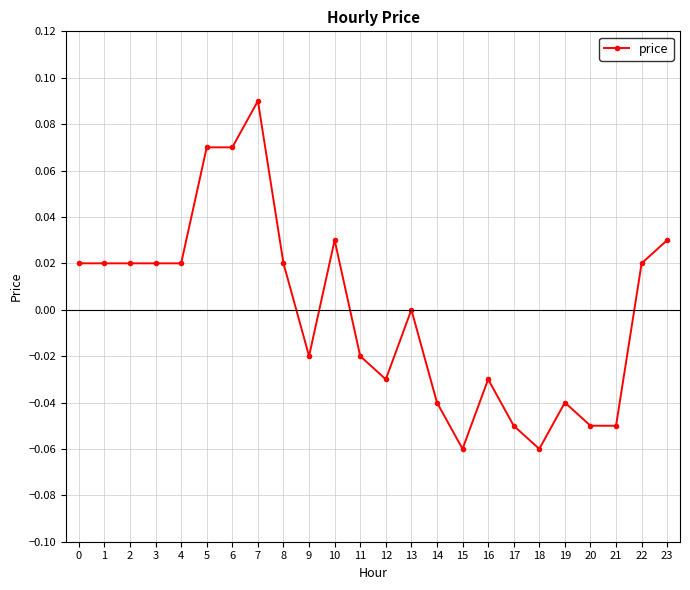

Between 13 and 10, which is larger?

10